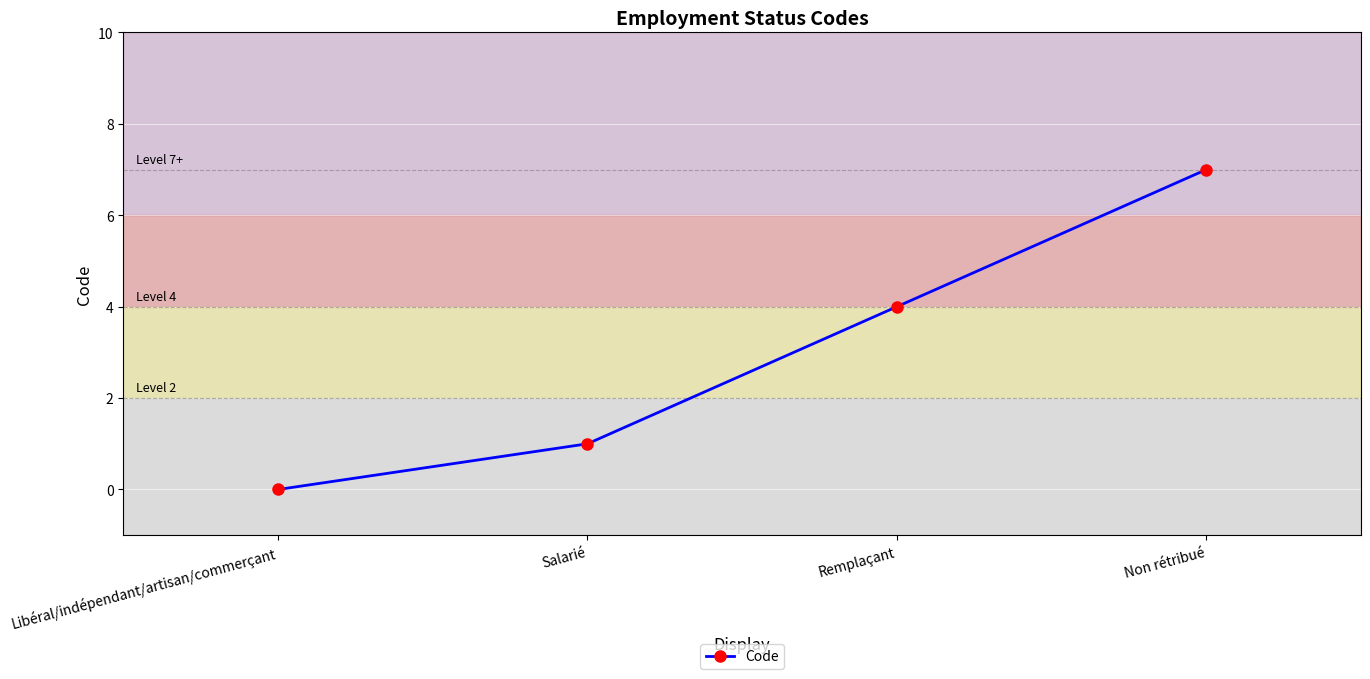

Is it true that the value at Libéral/indépendant/artisan/commerçant is -4?

False